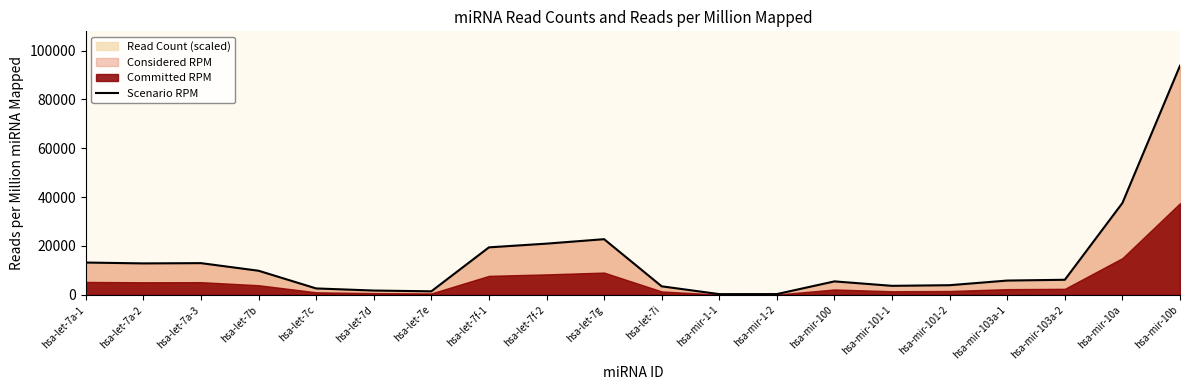

How many interior local valleys (lower than both neighbors) does the data have?

4